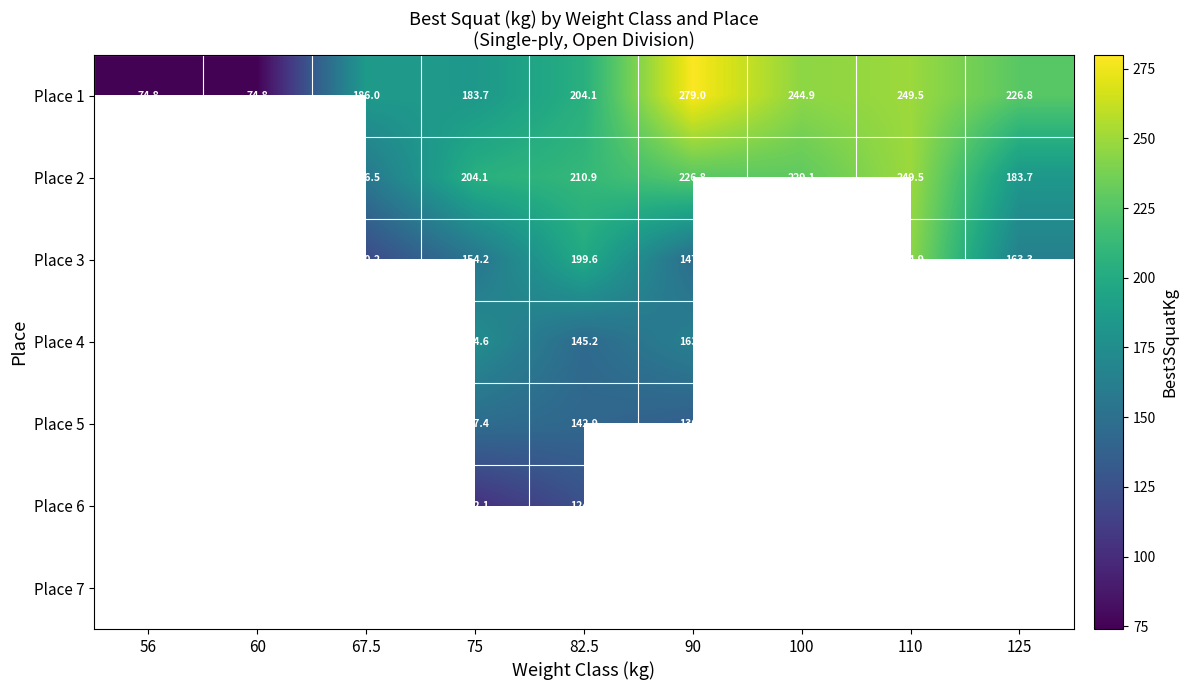

Count the number of data series in this chart.

7